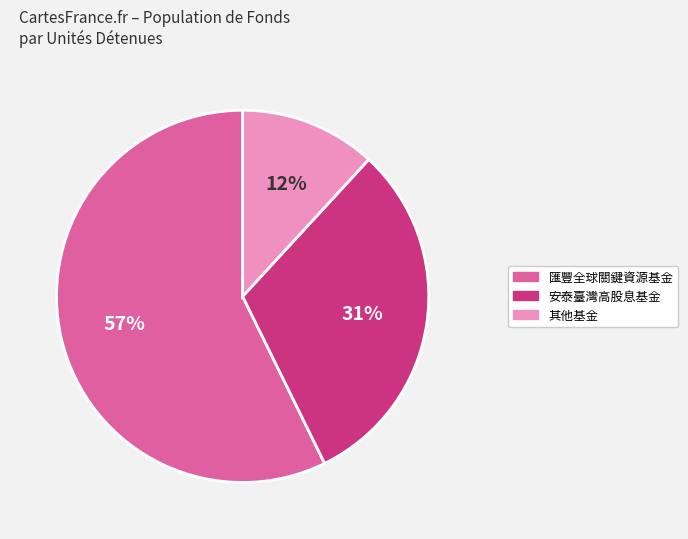

To the nearest percent, what is the average slice percentage?

33%